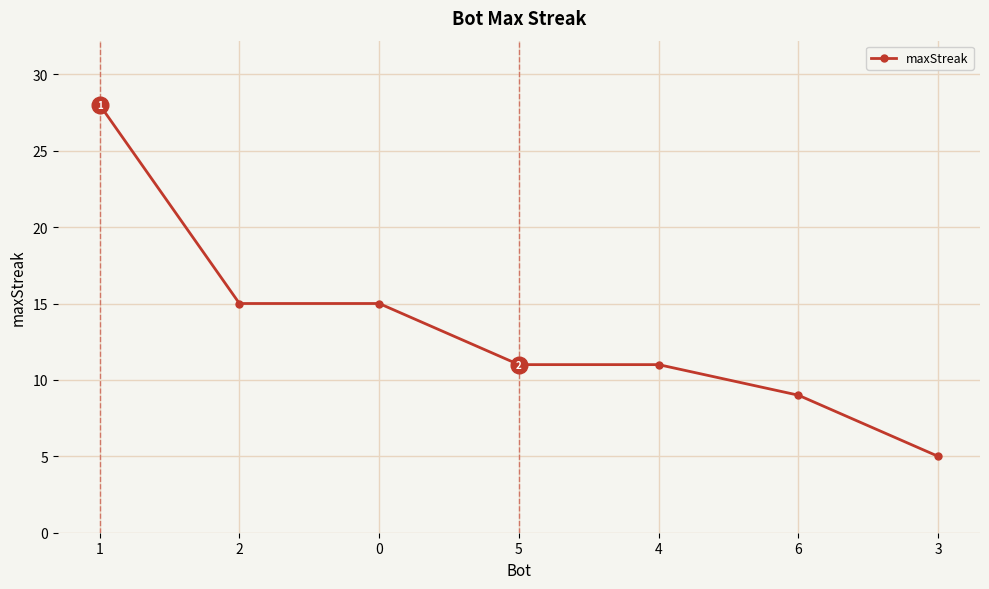

What is the sum of the values at 1 and 3?

33